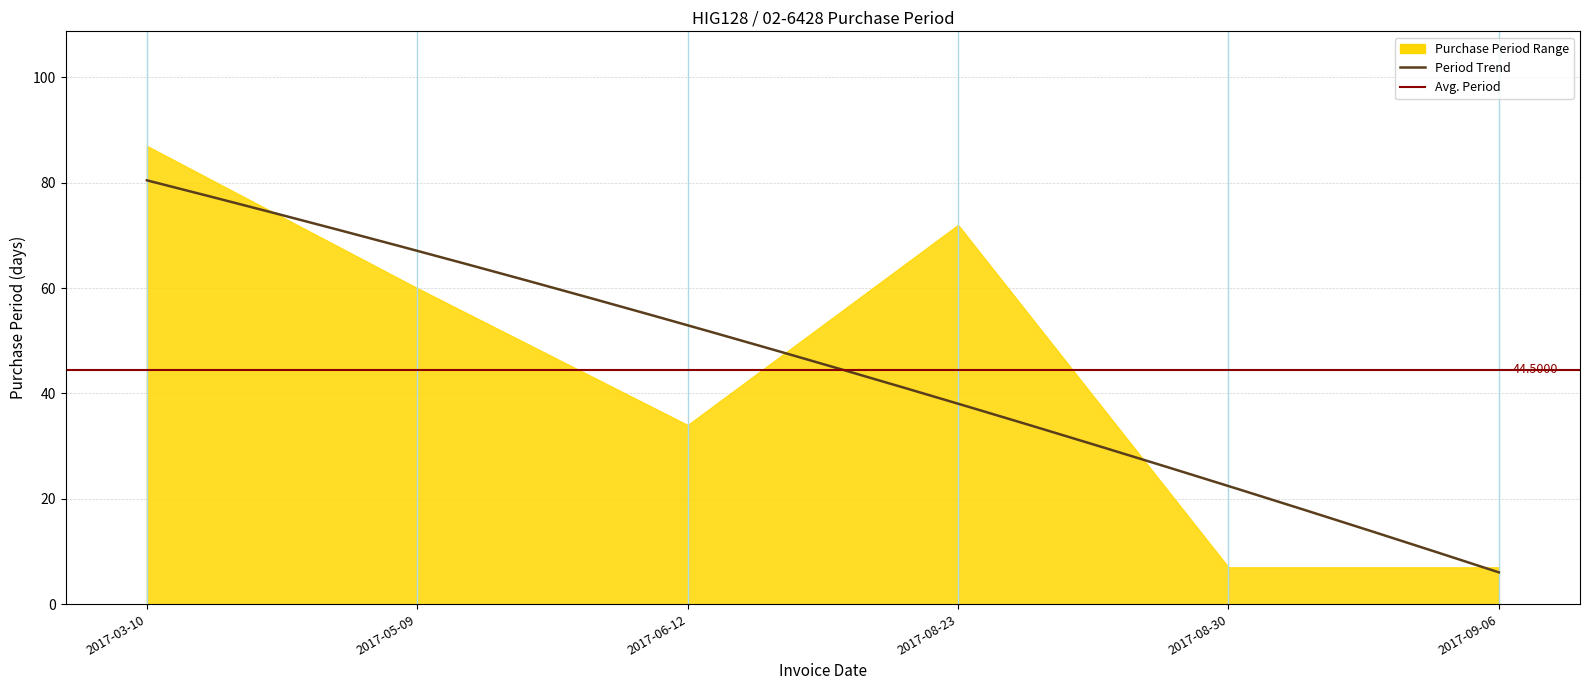

Rank the categories by value from highest to lowest.

2017-03-10, 2017-08-23, 2017-05-09, 2017-06-12, 2017-08-30, 2017-09-06